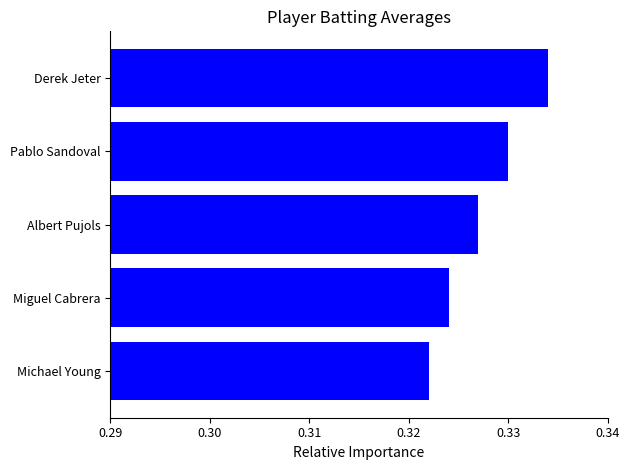

Is it true that the value at Miguel Cabrera is 0.2?

False